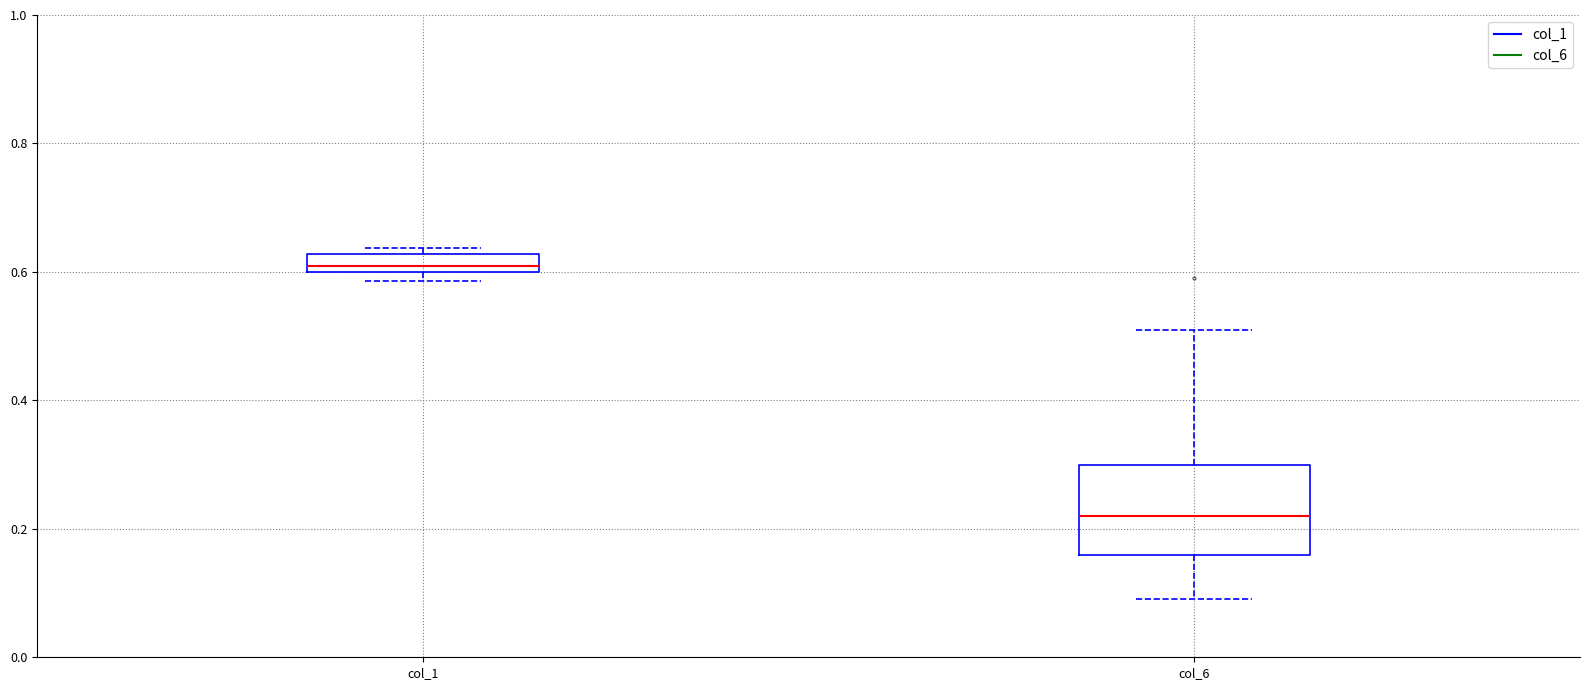

Which box has the highest median line?

col_1